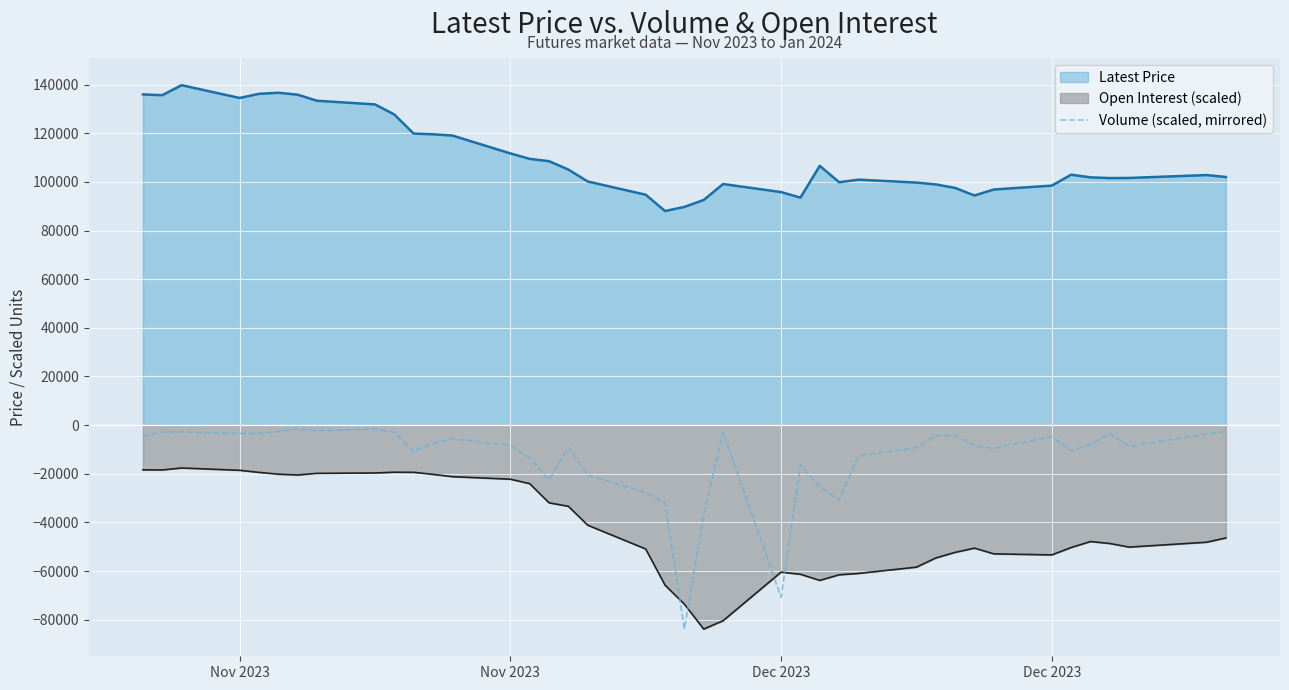

The chart shows a value of -3483.0 at Nov 2023. True or false?

True